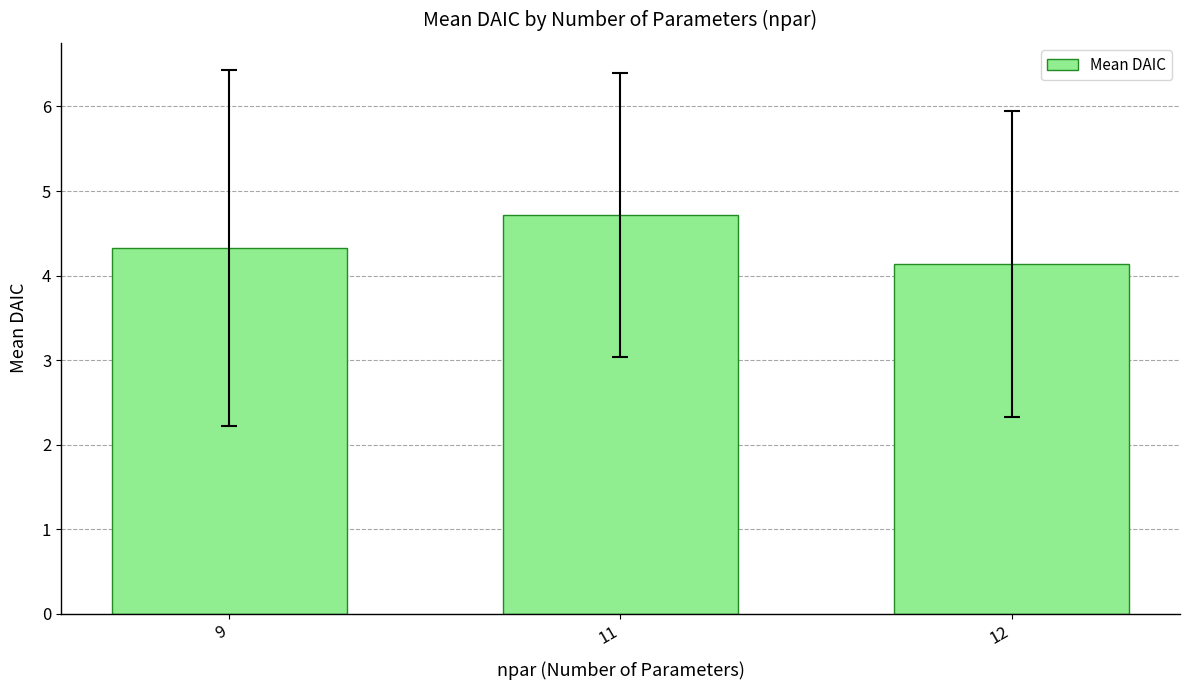

List the labels in order of value, largest first.

11, 9, 12